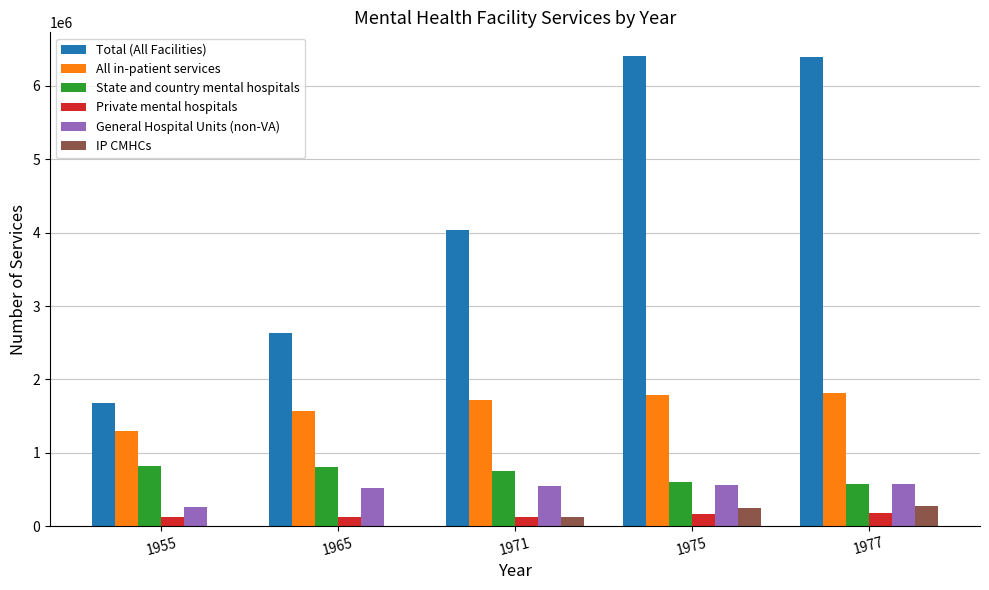

What is the total value across all series at 1971?

7304121